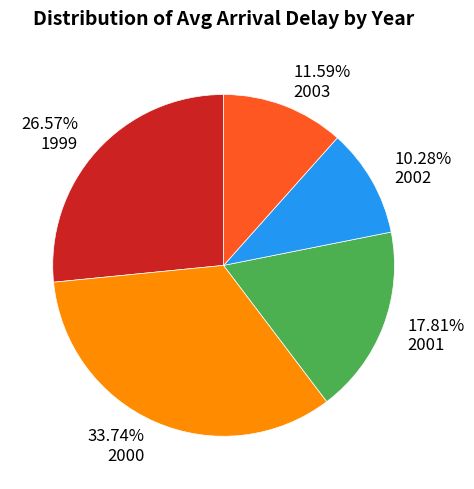

Combined, do 2000 and 2001 account for over 50%?

Yes